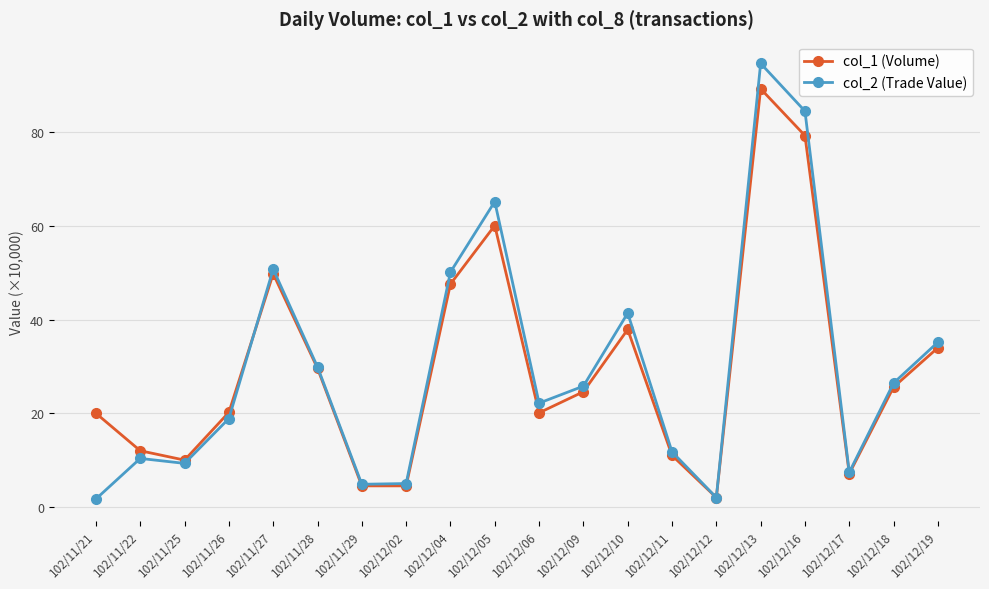

True or false: col_1 (Volume) has a value of 12.0 at 102/11/22.

True